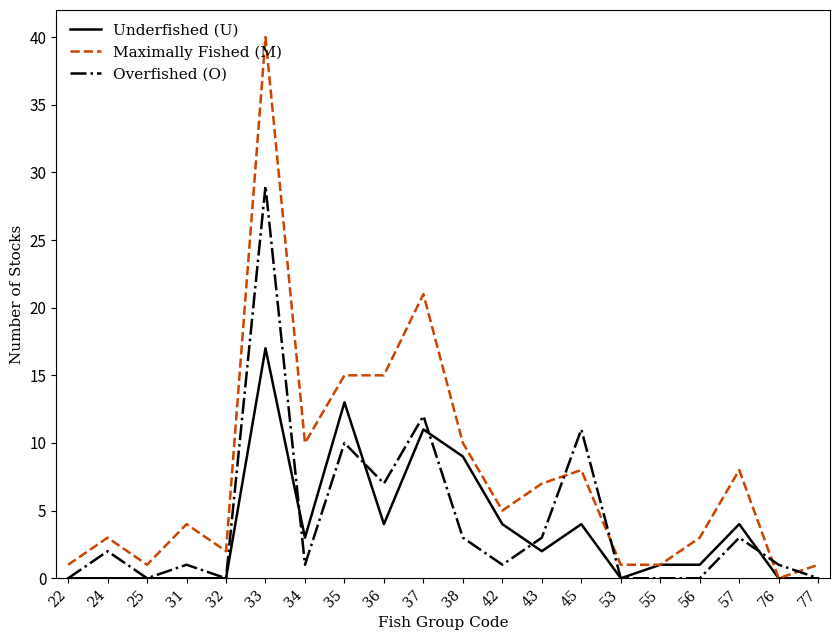

Which series ends up on top after the final intersection of Overfished (O) and Maximally Fished (M)?

Maximally Fished (M)